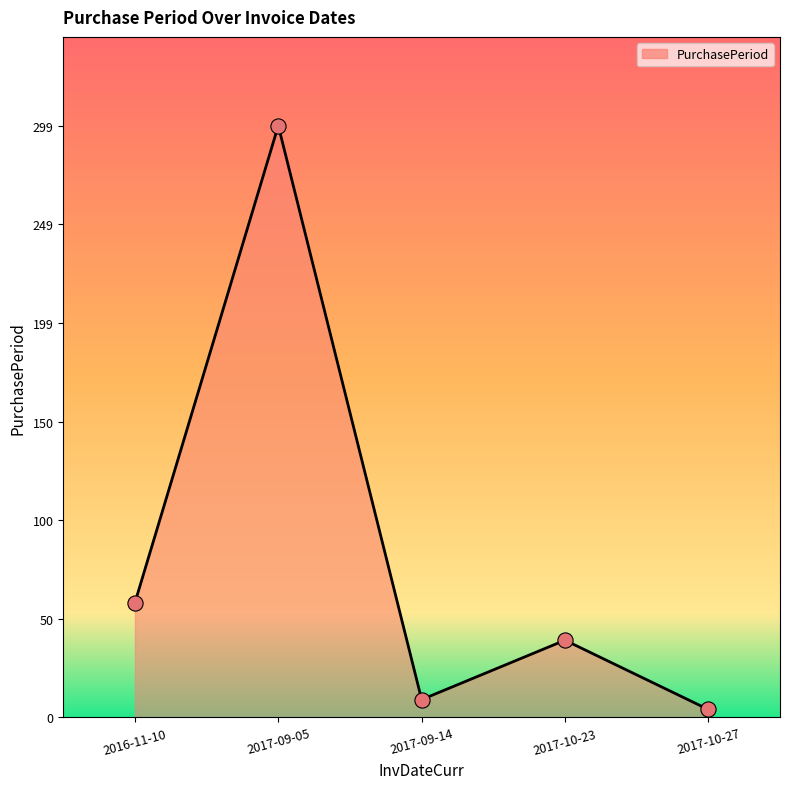

What is the ratio of the value at 2016-11-10 to the value at 2017-10-23?

1.5